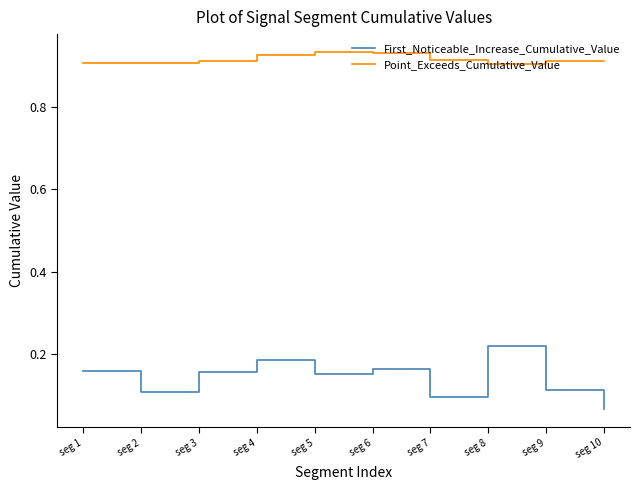

In Point_Exceeds_Cumulative_Value, how many points are higher than both neighbors (excluding endpoints)?

2